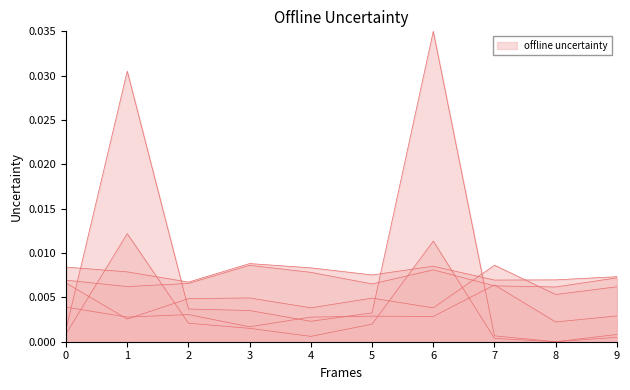

Does the chart display data point markers on the line(s)?

No